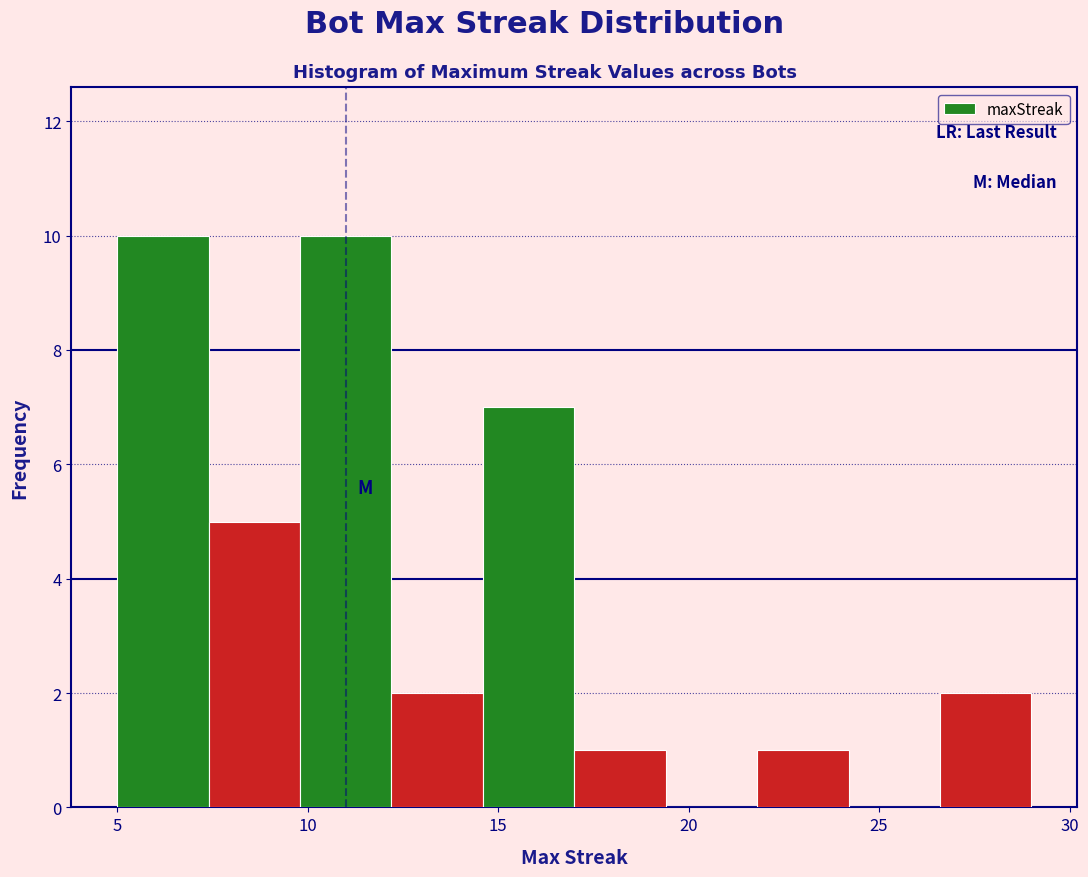

Reading left to right, list every bar in this chart as the range it spans on the x-axis followed by its height. Neither the bar edges nor the heights are printed on the chart, so give them approximately, as read against the axes.

5.0 to 7.4: 10
7.4 to 9.8: 5
9.8 to 12.2: 10
12.2 to 14.6: 2
14.6 to 17.0: 7
17.0 to 19.4: 1
19.4 to 21.8: 0
21.8 to 24.2: 1
24.2 to 26.6: 0
26.6 to 29.0: 2